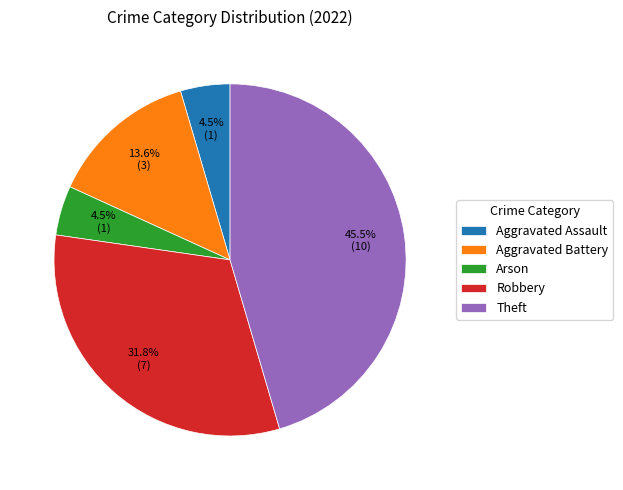

Which category has the biggest portion of the pie?

Theft